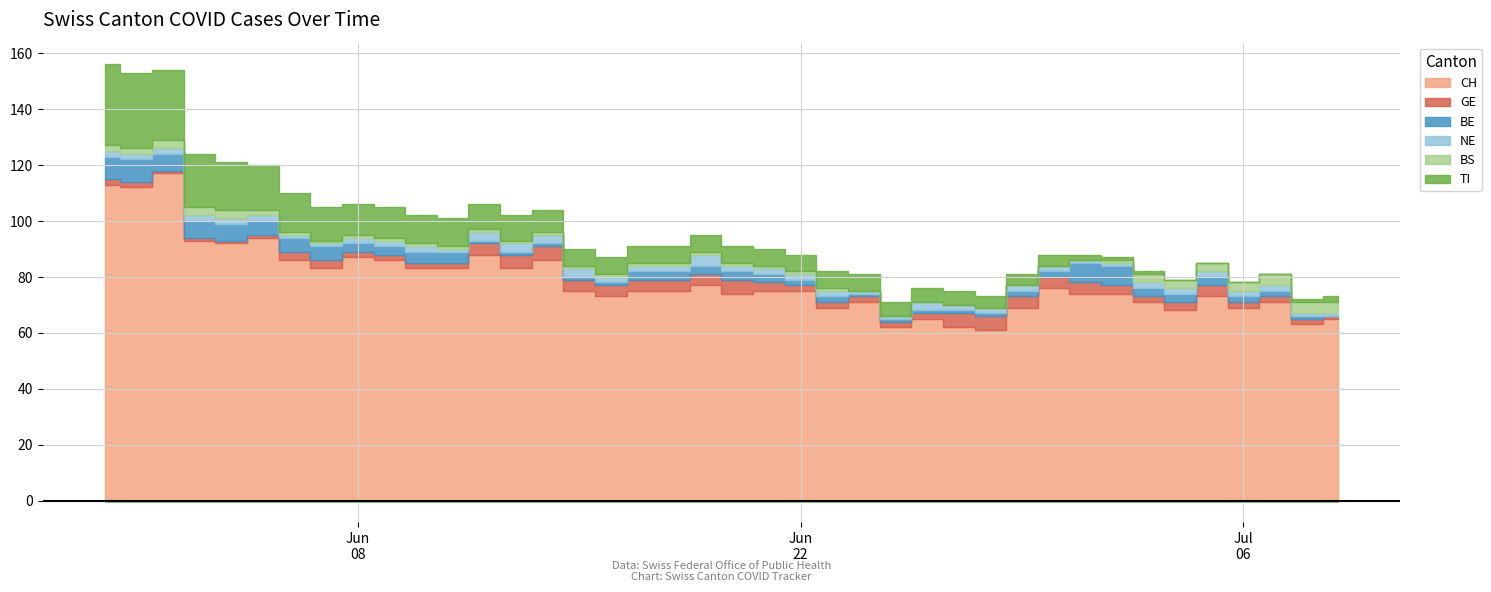

Where is the first local minimum for NE?

11